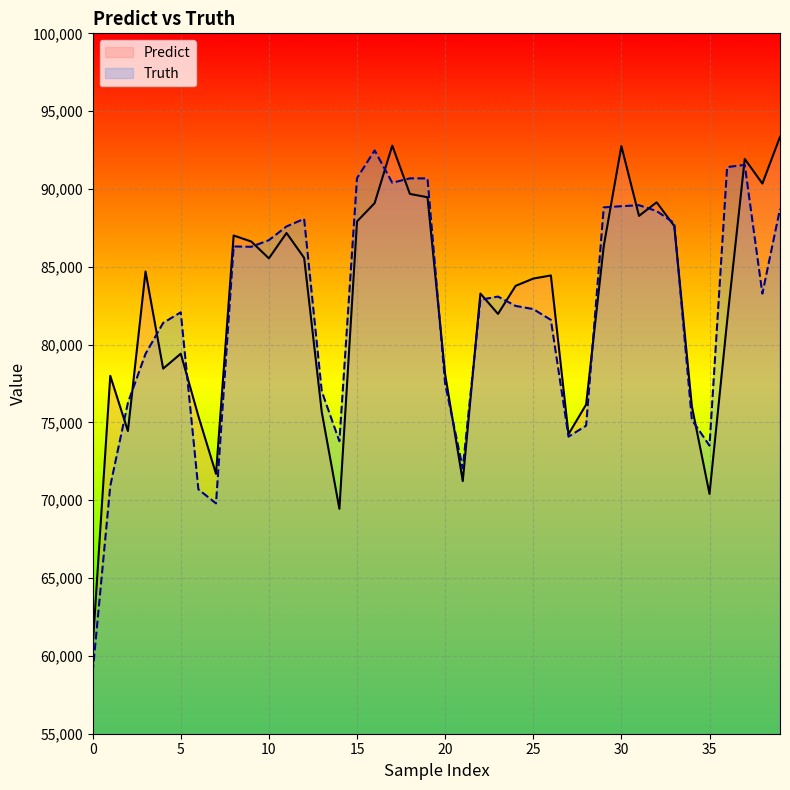

What is the maximum value shown in the chart?

93347.8